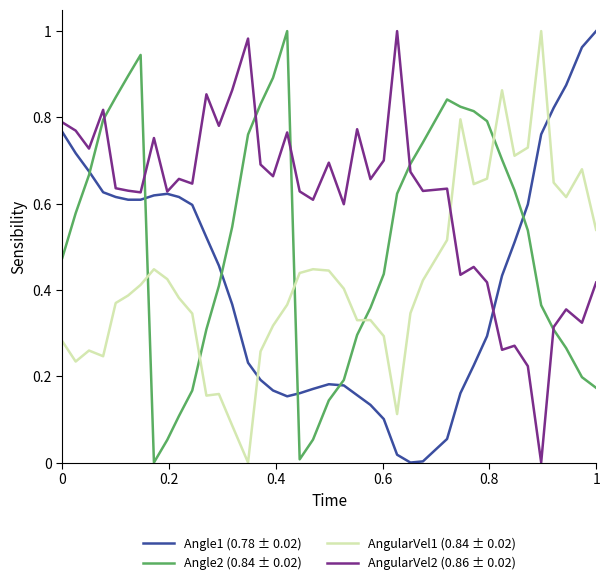

Which series ends up on top after the final intersection of AngularVel1 (0.84 ± 0.02) and Angle1 (0.78 ± 0.02)?

Angle1 (0.78 ± 0.02)